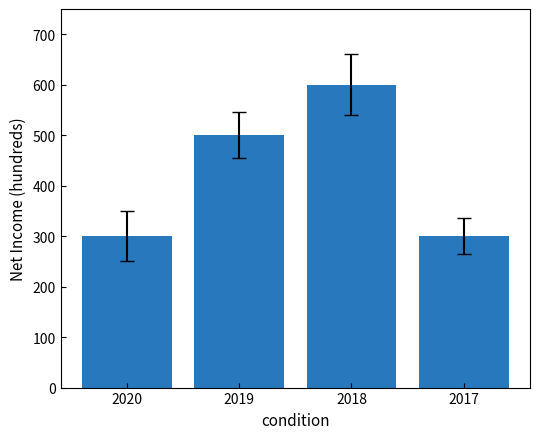

The chart shows a value of 531 at 2017. True or false?

False